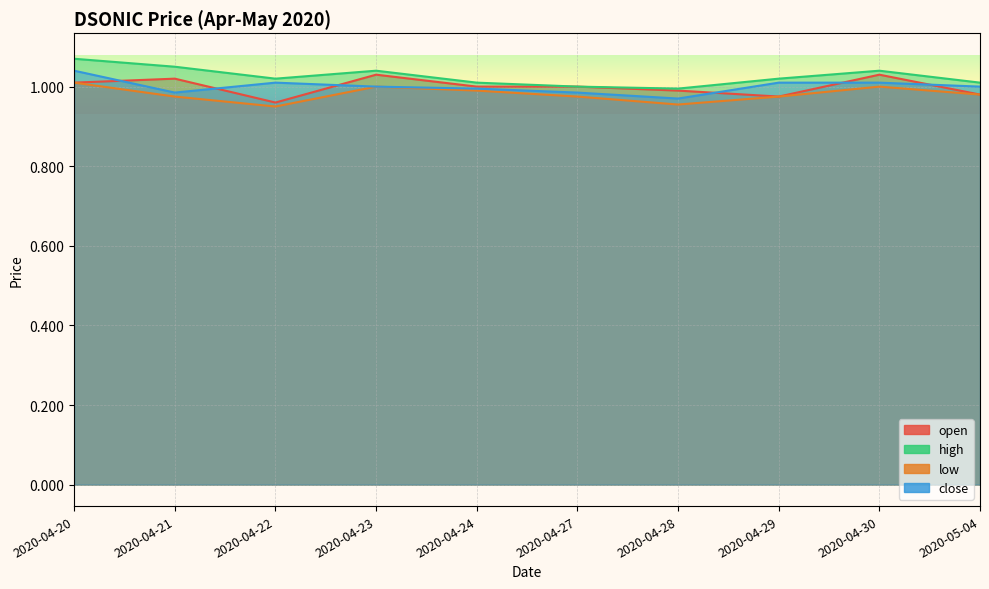

The value of low at 2020-04-21 is 1.4. True or false?

False